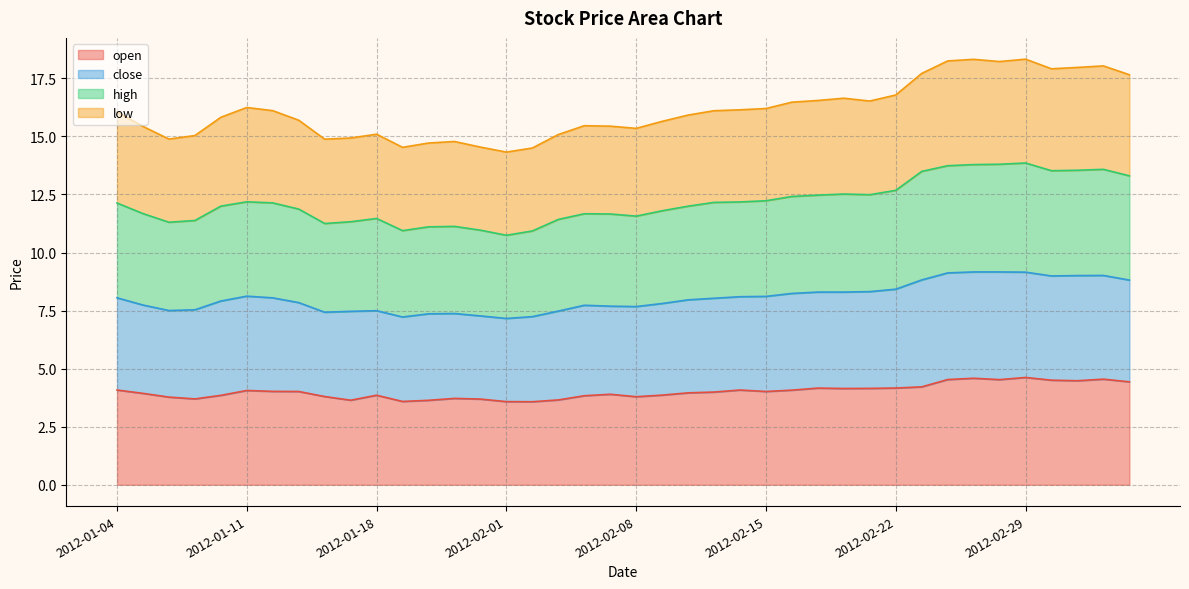

At which category is the sum across all series the highest?

2012-02-29